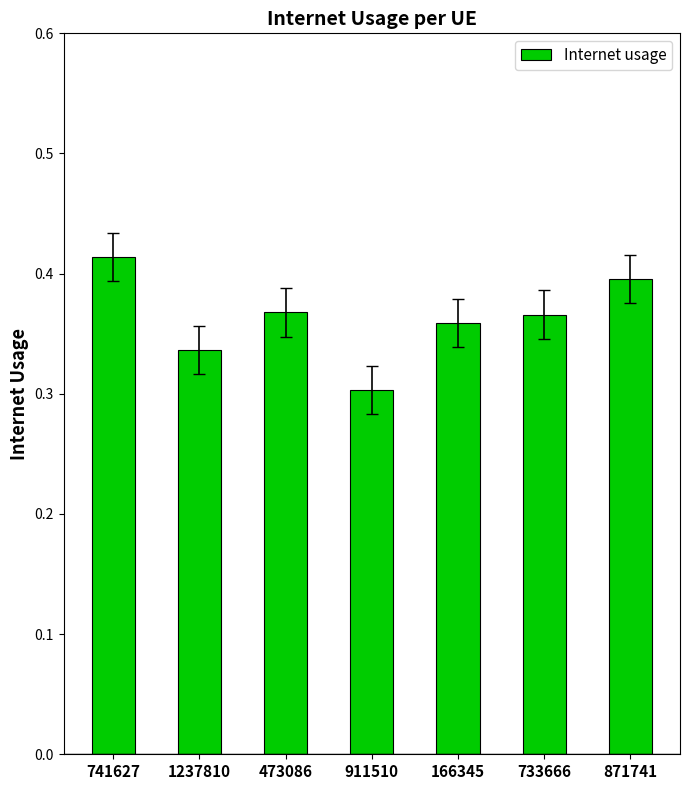

The value at 911510 is 0.3. True or false?

True